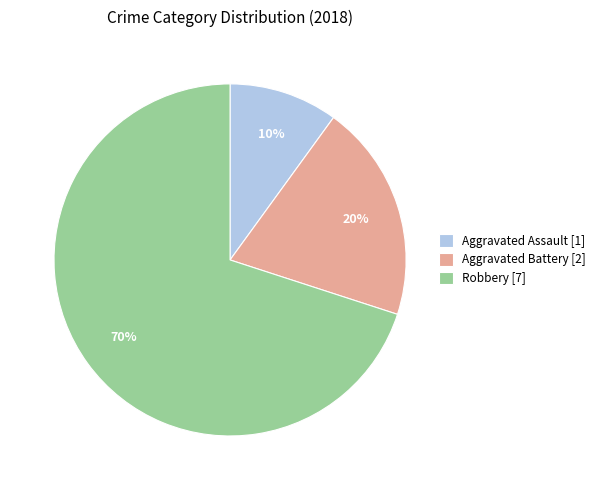

How many slices are in this pie chart?

3